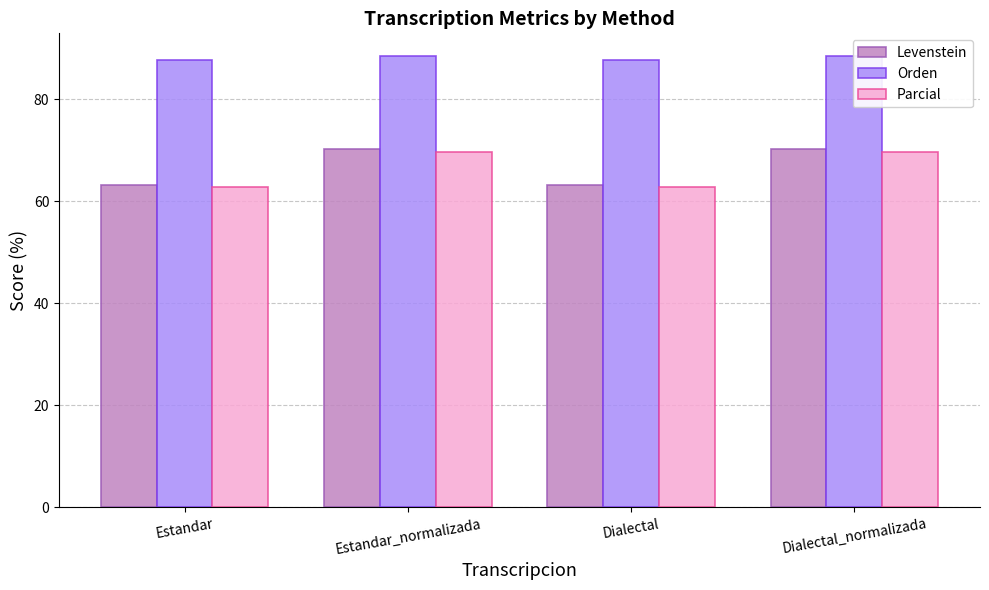

Is the value of Parcial at Dialectal_normalizada greater than the value of Orden at Estandar?

No